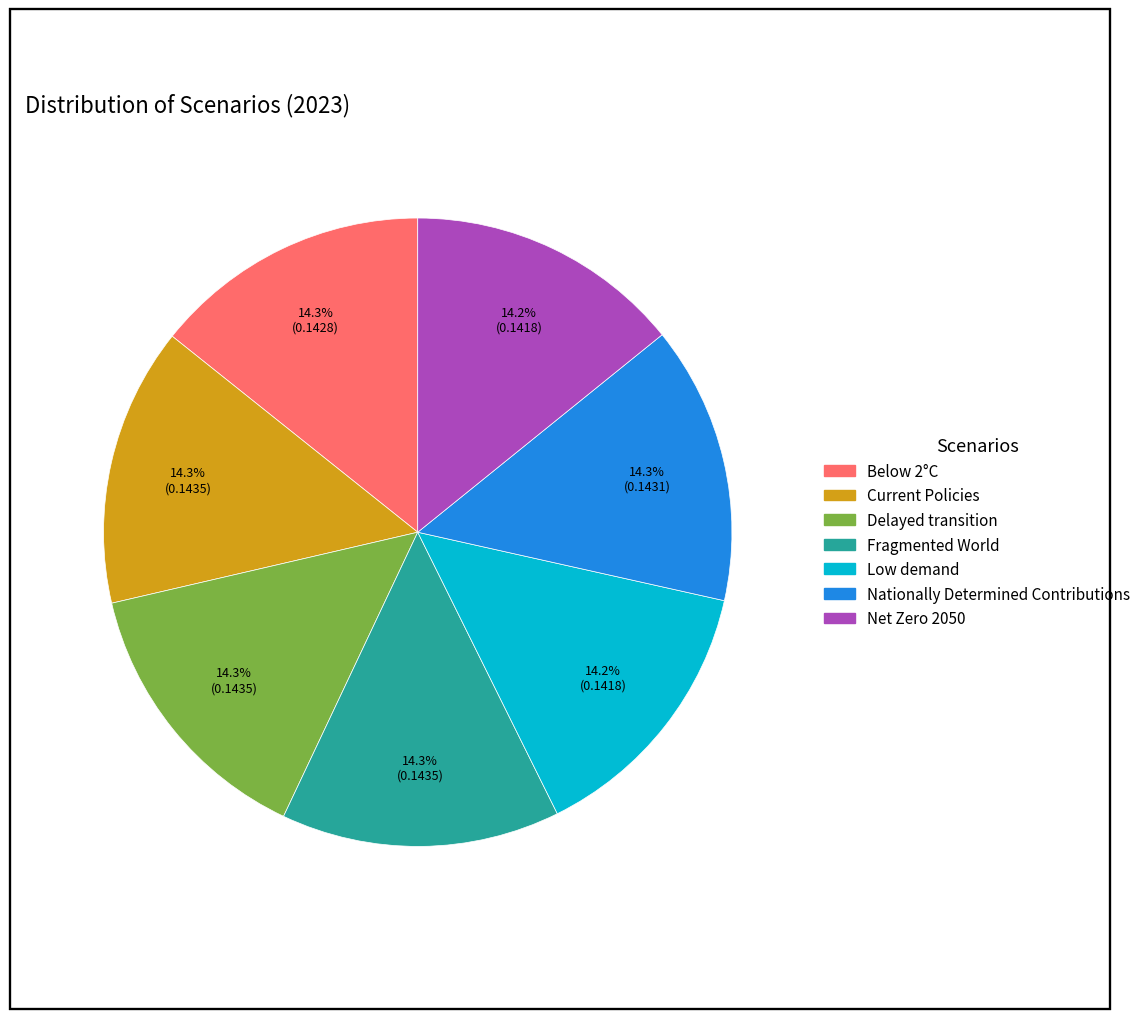

Is Delayed transition the majority of the pie?

No